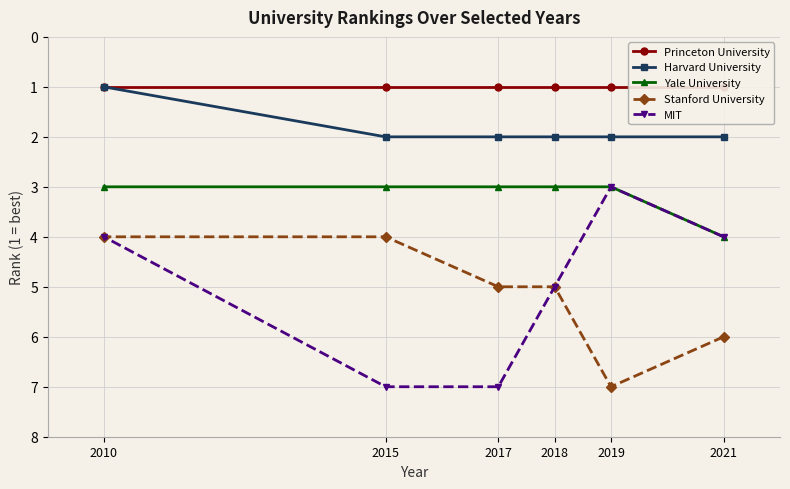

Which series has the largest total across all categories?

Stanford University